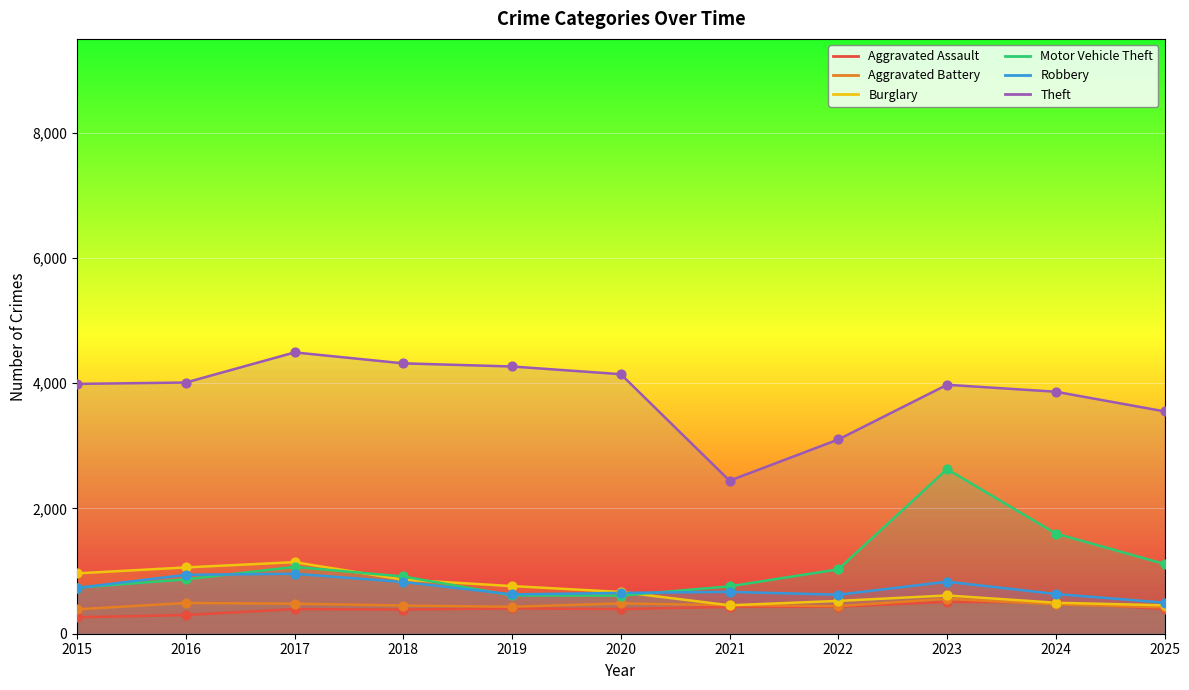

At how many categories does at least one series exceed 2071?

11